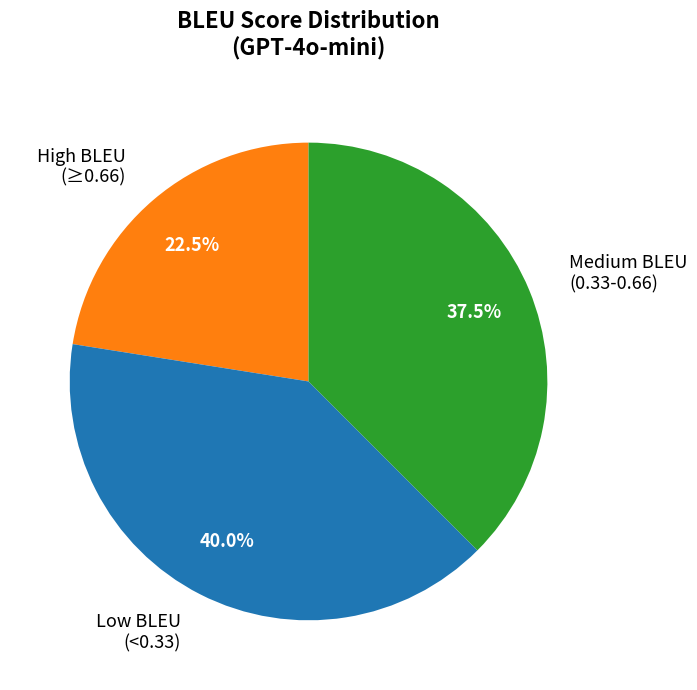

Which category has the biggest portion of the pie?

Low BLEU (<0.33)